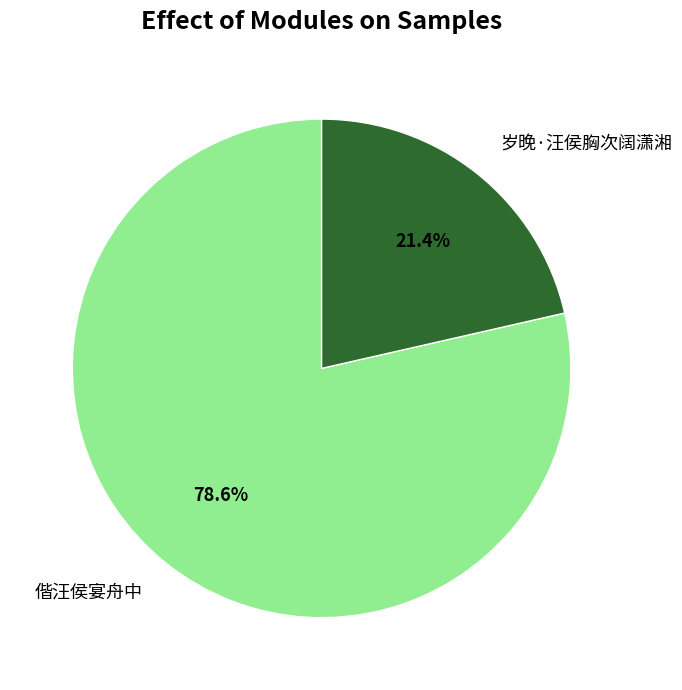

To the nearest percent, what portion does 岁晚·汪侯胸次阔潇湘 represent?

21%